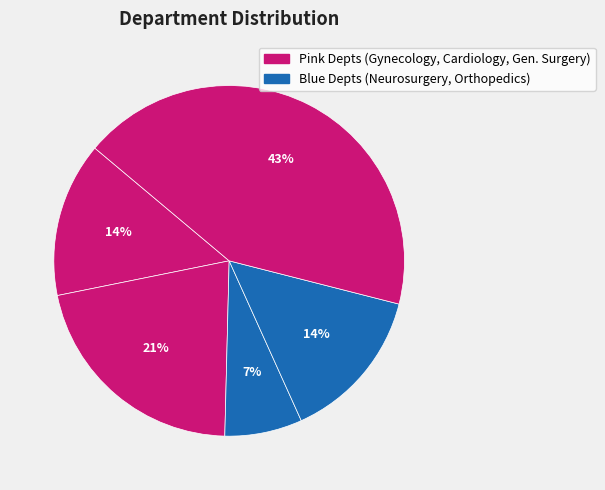

Which category has the smallest portion of the pie?

Neurosurgery